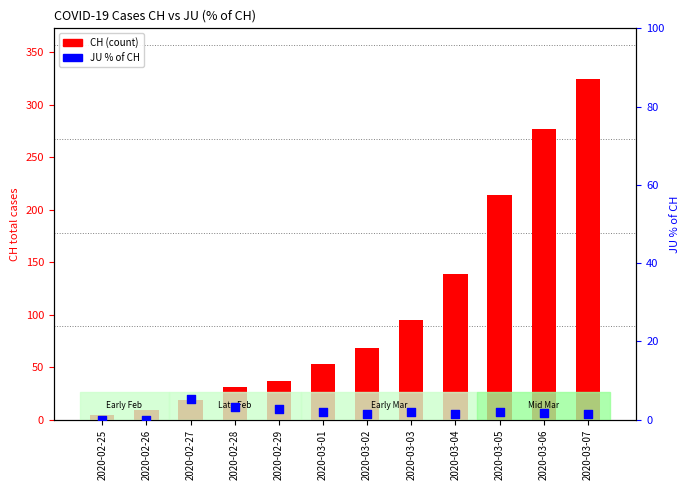

Is the value of CH at 2020-03-06 greater than the value of JU (% of CH) at 2020-03-06?

Yes